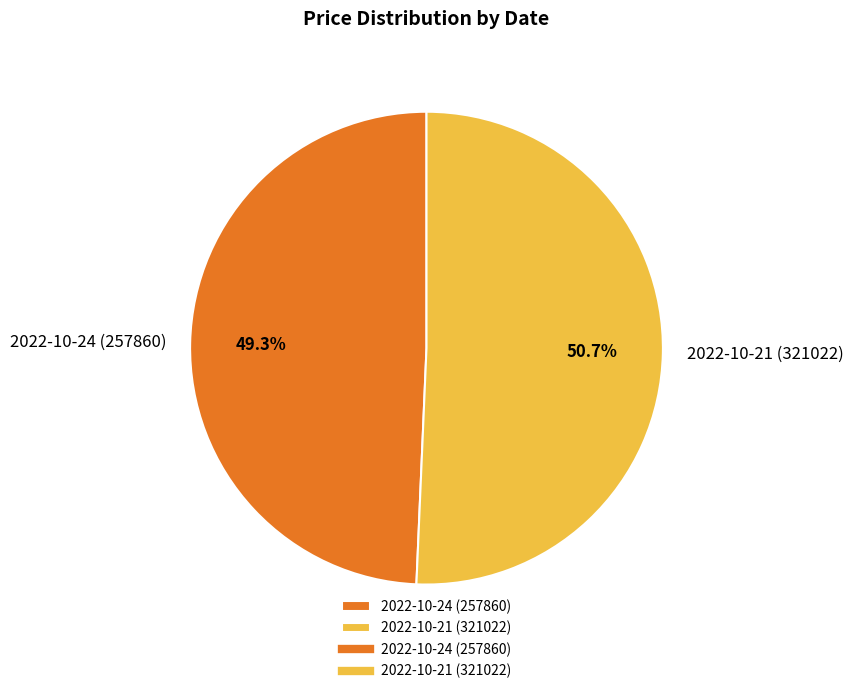

To the nearest percent, what is the combined percentage of 2022-10-21 (321022) and 2022-10-24 (257860)?

100%